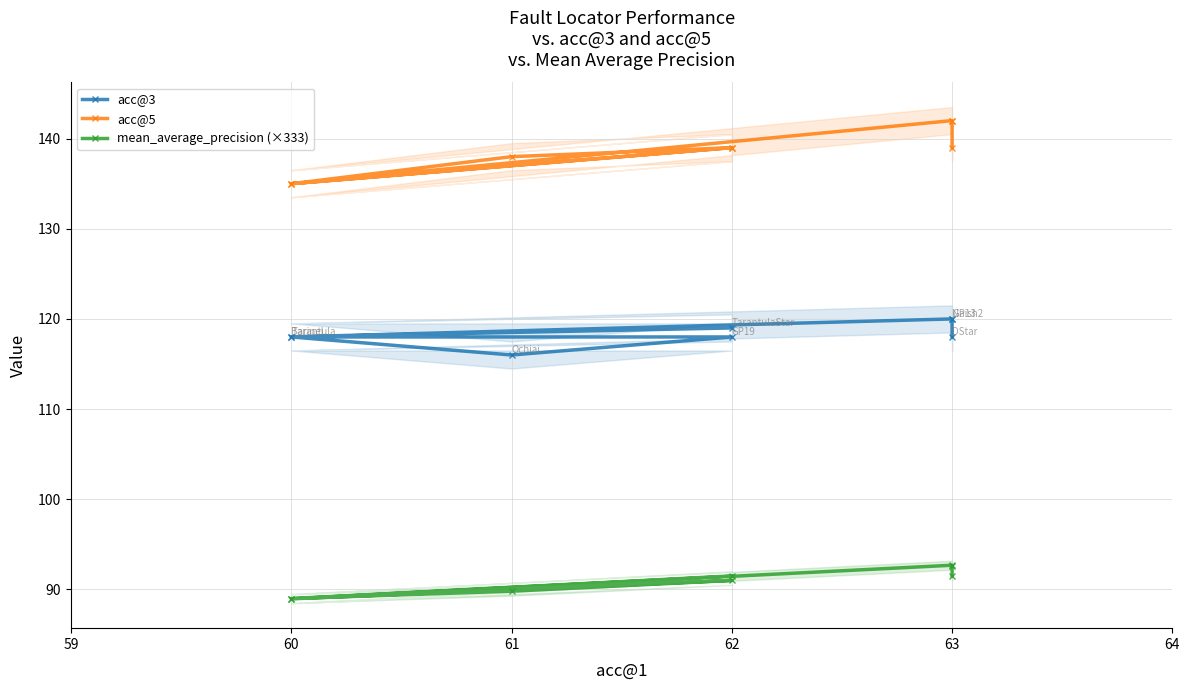

What is the average value of the acc@3 series?

118.4